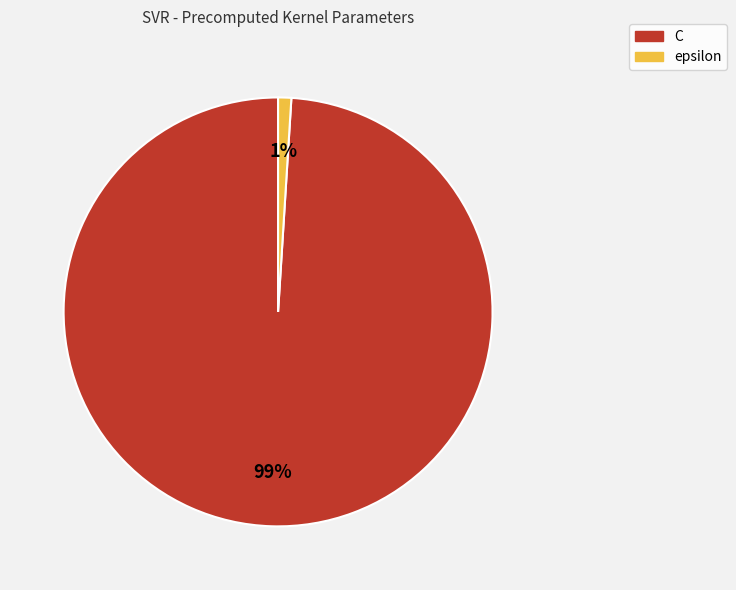

Does epsilon represent more than half of the total?

No